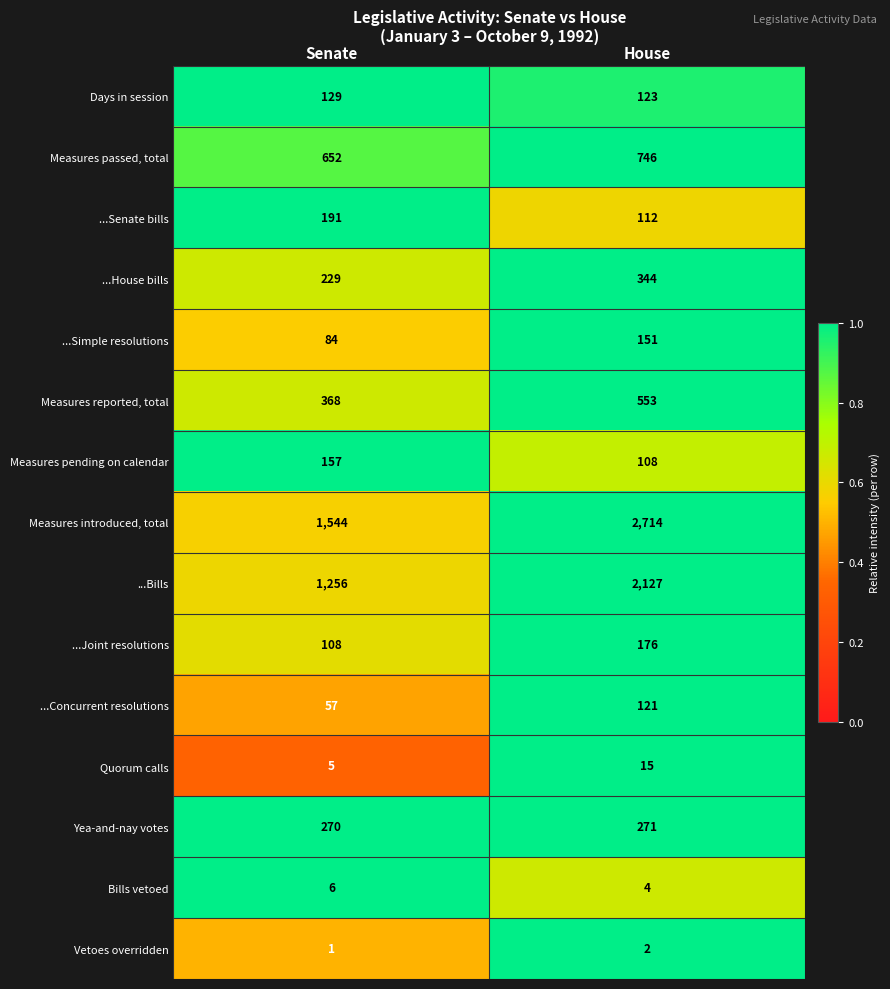

Which series has the largest total across all categories?

Measures introduced, total